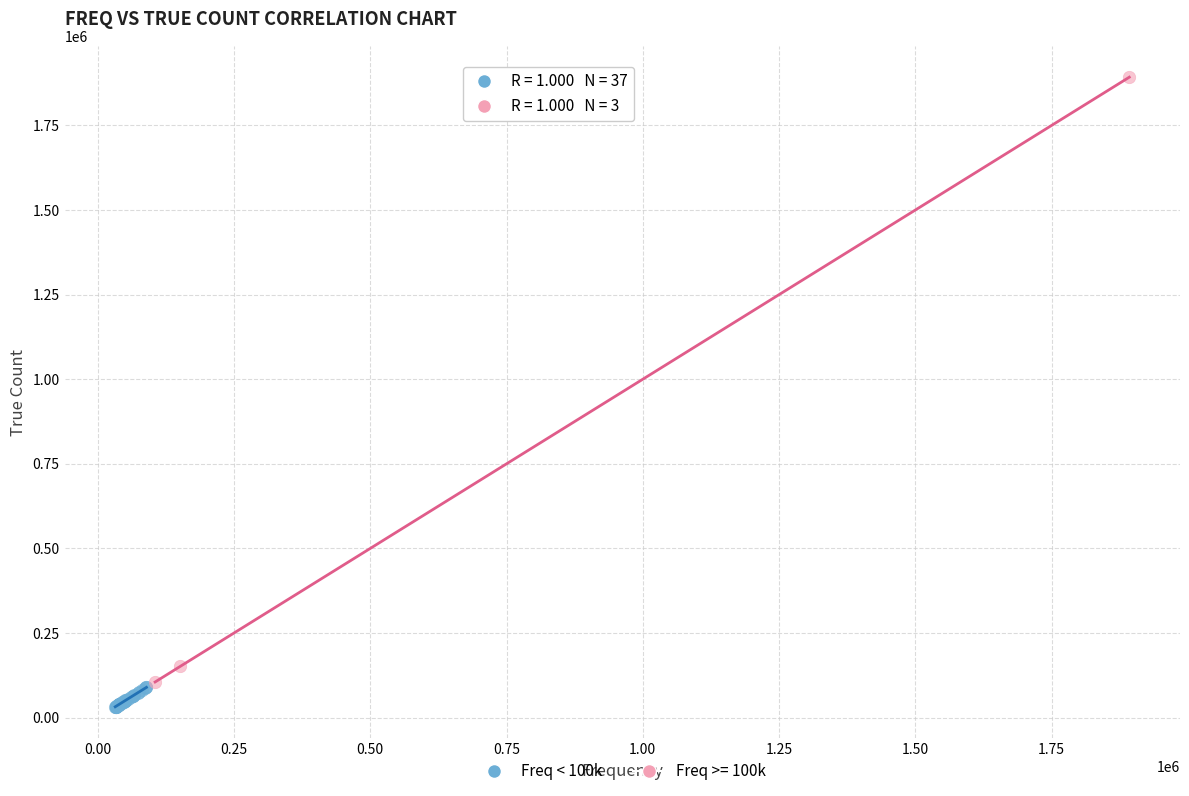

Which series contains the highest Y value?

Freq >= 100k